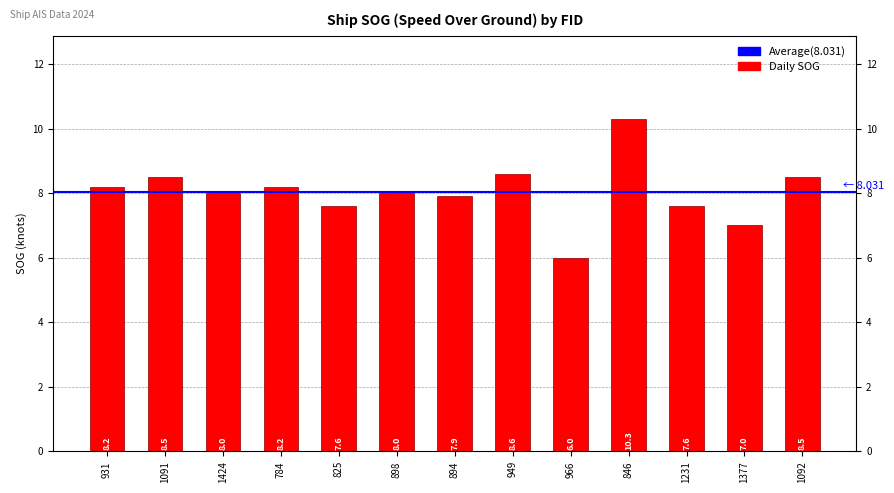

True or false: the data shows 10.3 at 846.

True